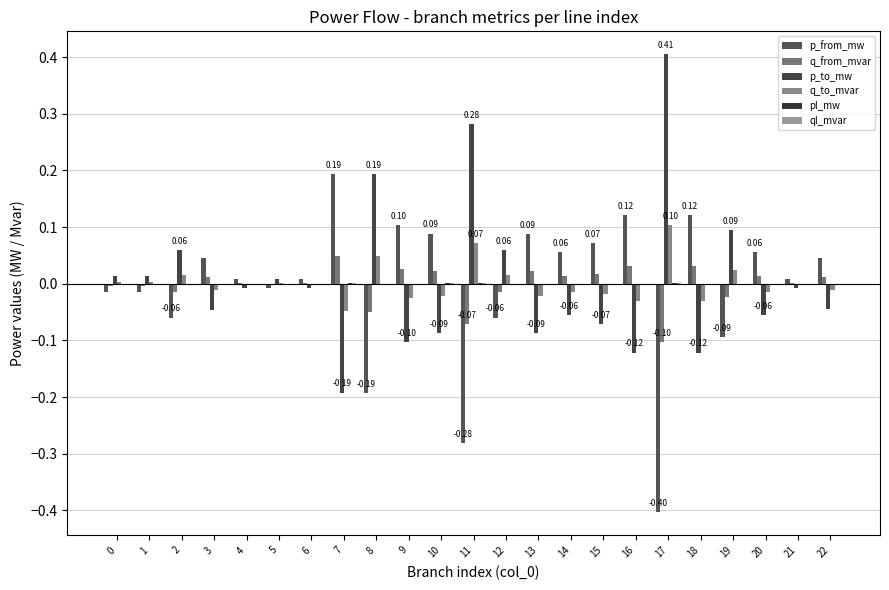

Is it true that q_from_mvar equals -0.0 at 12?

True